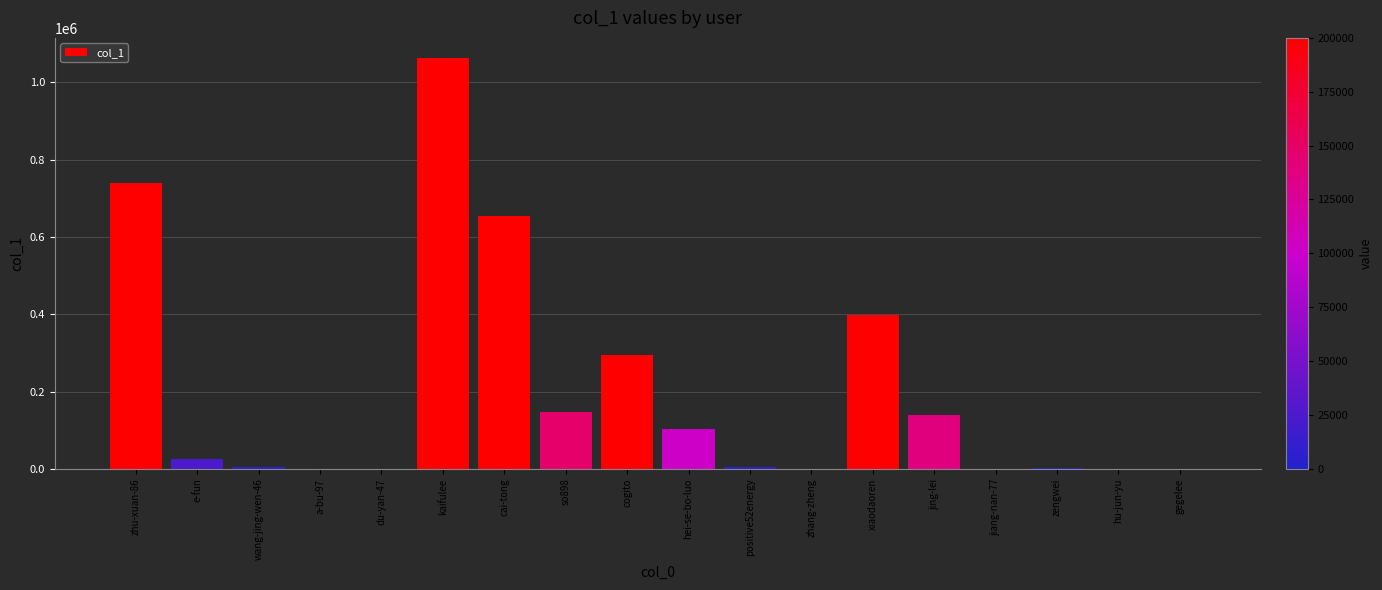

What is the sum of all values?

3574105